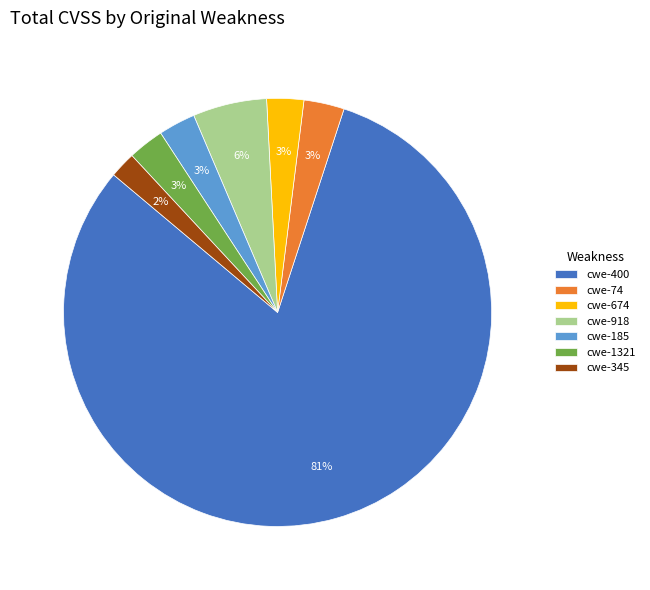

To the nearest percent, what is the combined percentage of cwe-185 and cwe-345?

5%